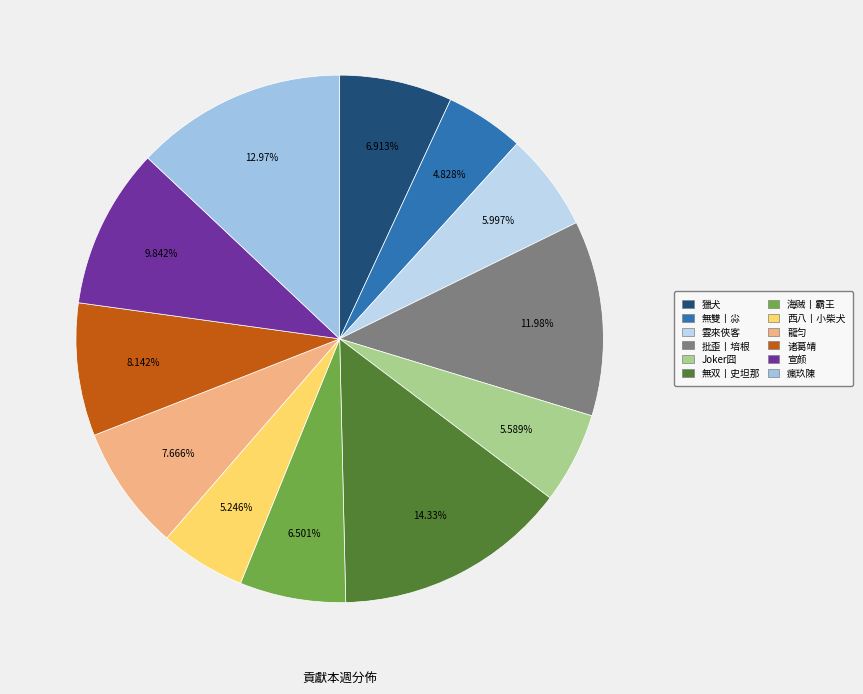

Does 龍匀 account for over 50% of the chart?

No